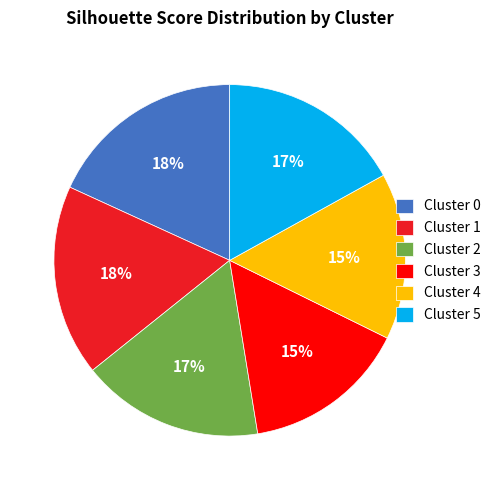

Is Cluster 4 the majority of the pie?

No